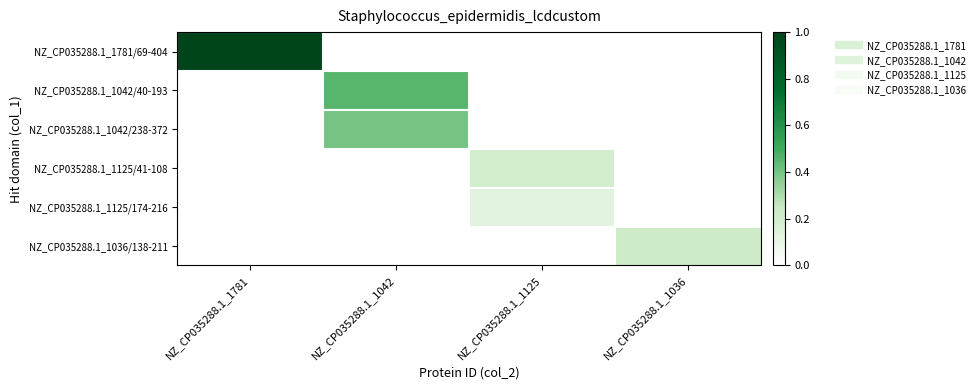

Which has a higher value, NZ_CP035288.1_1036 or NZ_CP035288.1_1042?

NZ_CP035288.1_1036